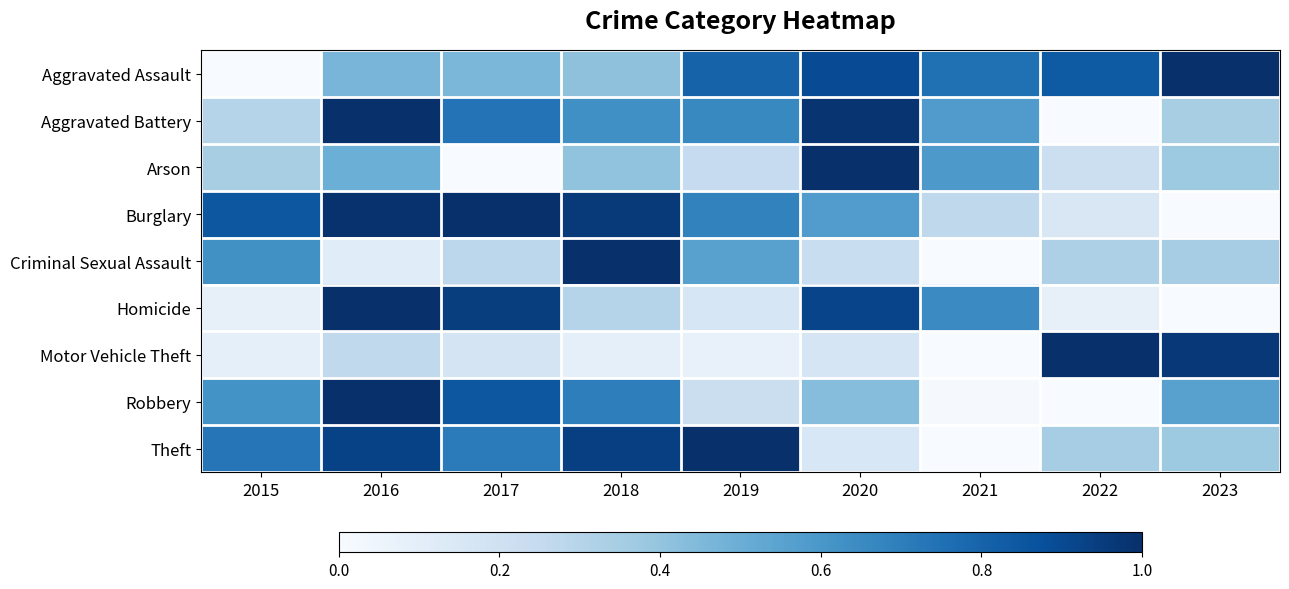

What is the greatest value displayed?

1.0